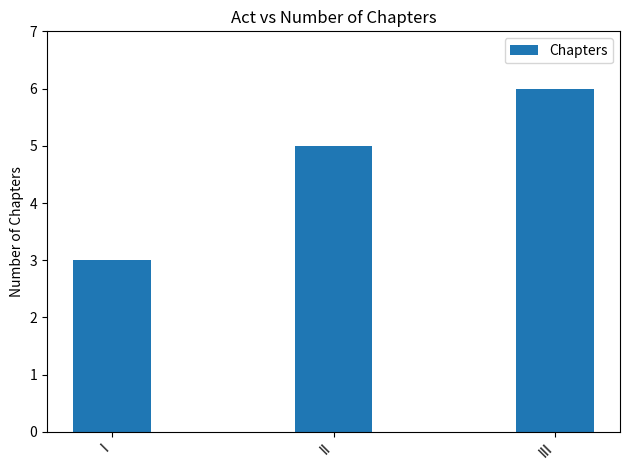

What is the ratio of the value at III to the value at II?

1.2